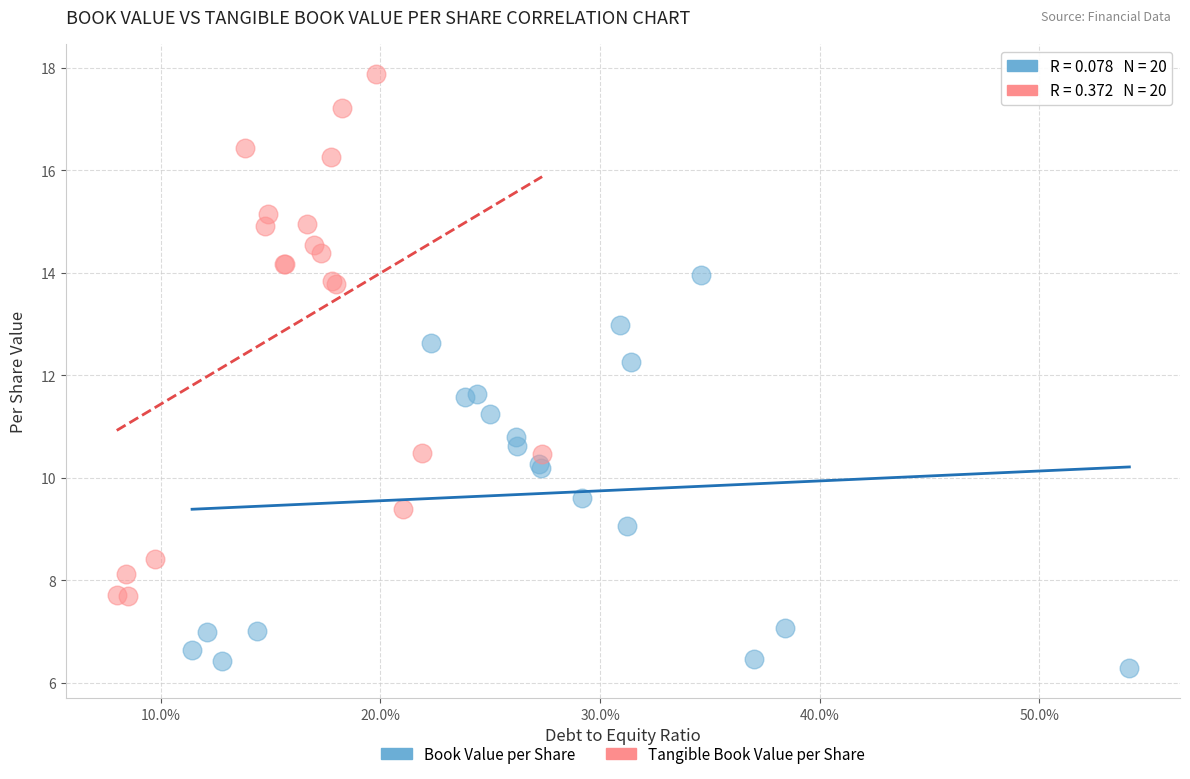

Which series has the widest spread of Y values?

Tangible Book Value per Share